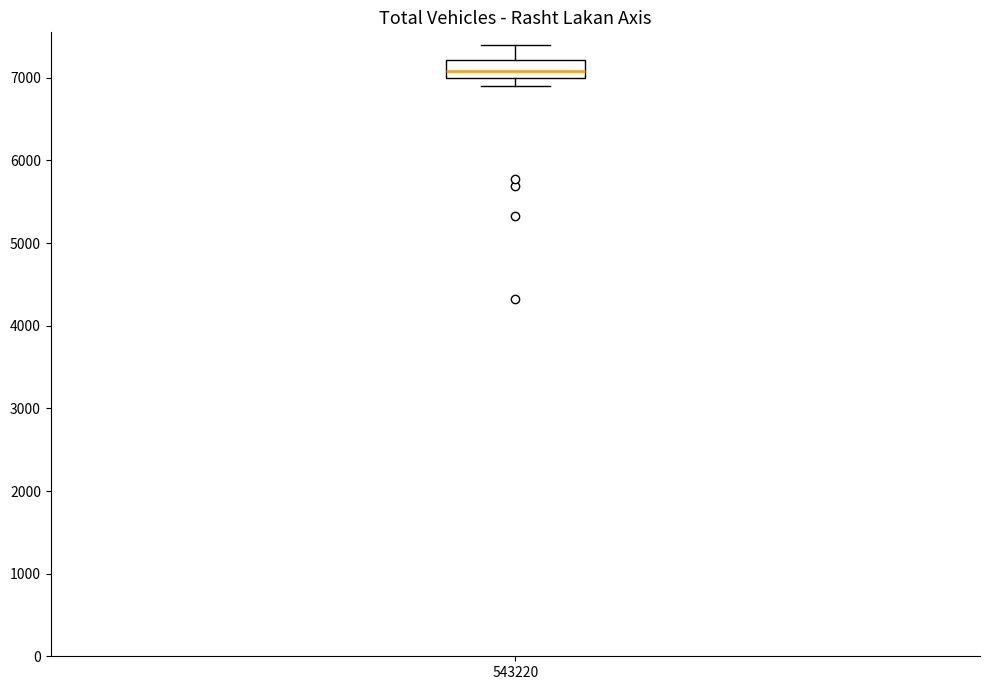

Read this box plot against the y-axis: the position of the median line, the range covered by the box, and the ends of both whiskers. The values are not printed on the chart, so give them approximately, as read against the axis.

median 7100, box 7000 to 7200, whiskers 6900 to 7400